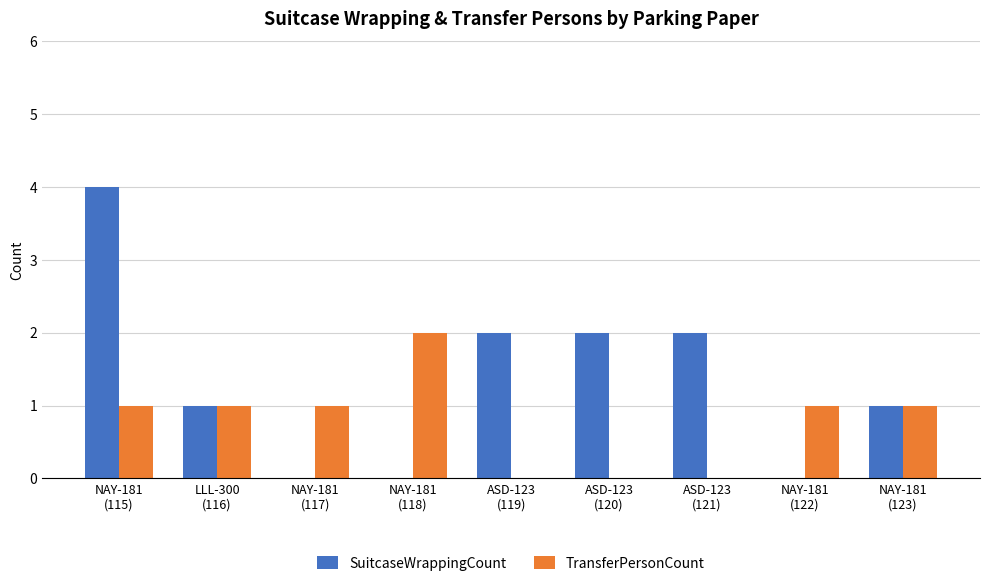

Reading left to right, transcribe all the data shown in this chart.

SuitcaseWrappingCount: 4	1	0	0	2	2	2	0	1
TransferPersonCount: 1	1	1	2	0	0	0	1	1